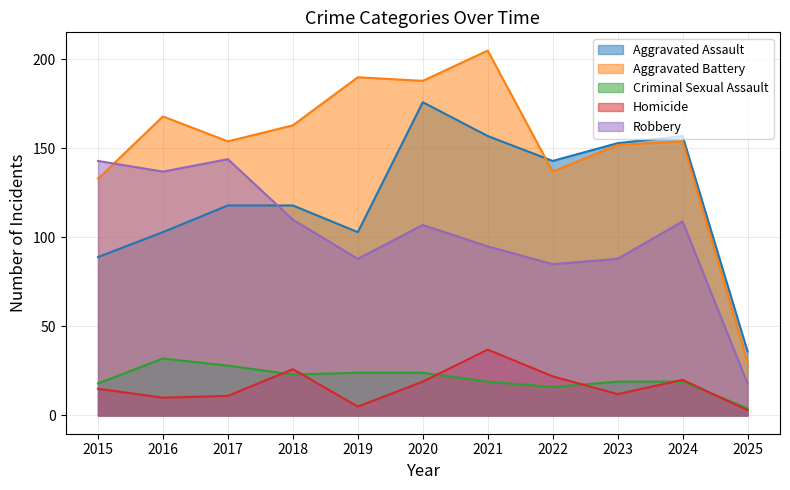

At which category does Criminal Sexual Assault reach its first local peak?

2016